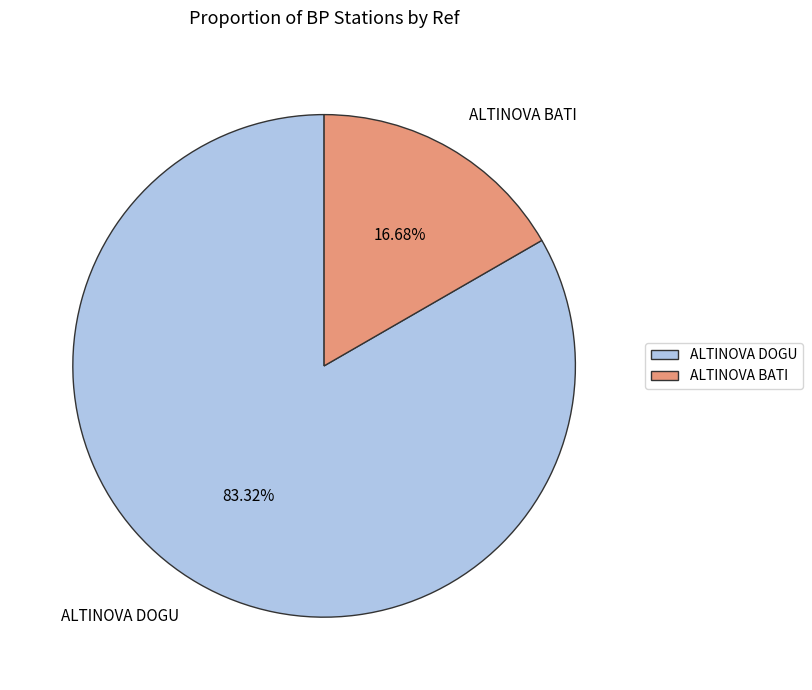

Rank the categories by value from highest to lowest.

ALTINOVA DOGU, ALTINOVA BATI